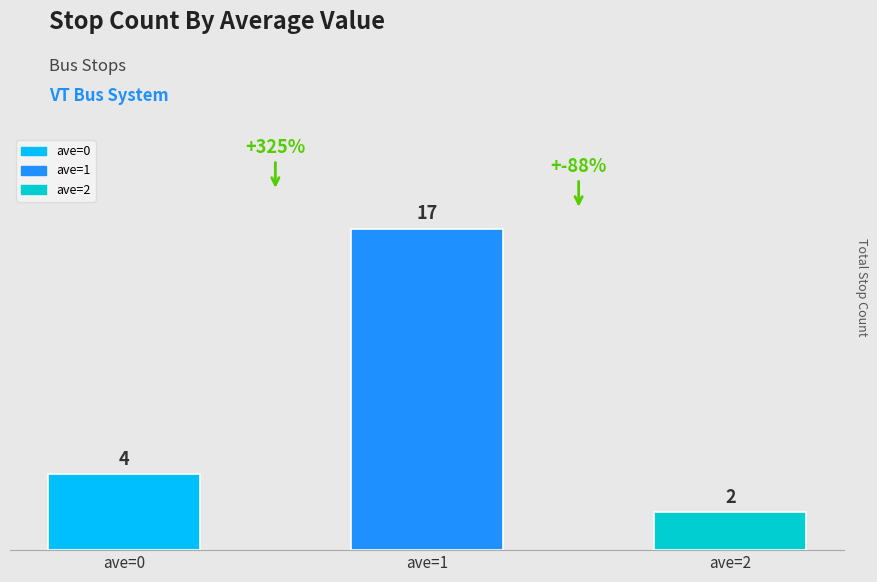

What is the difference between the maximum and minimum values in the count series?

15